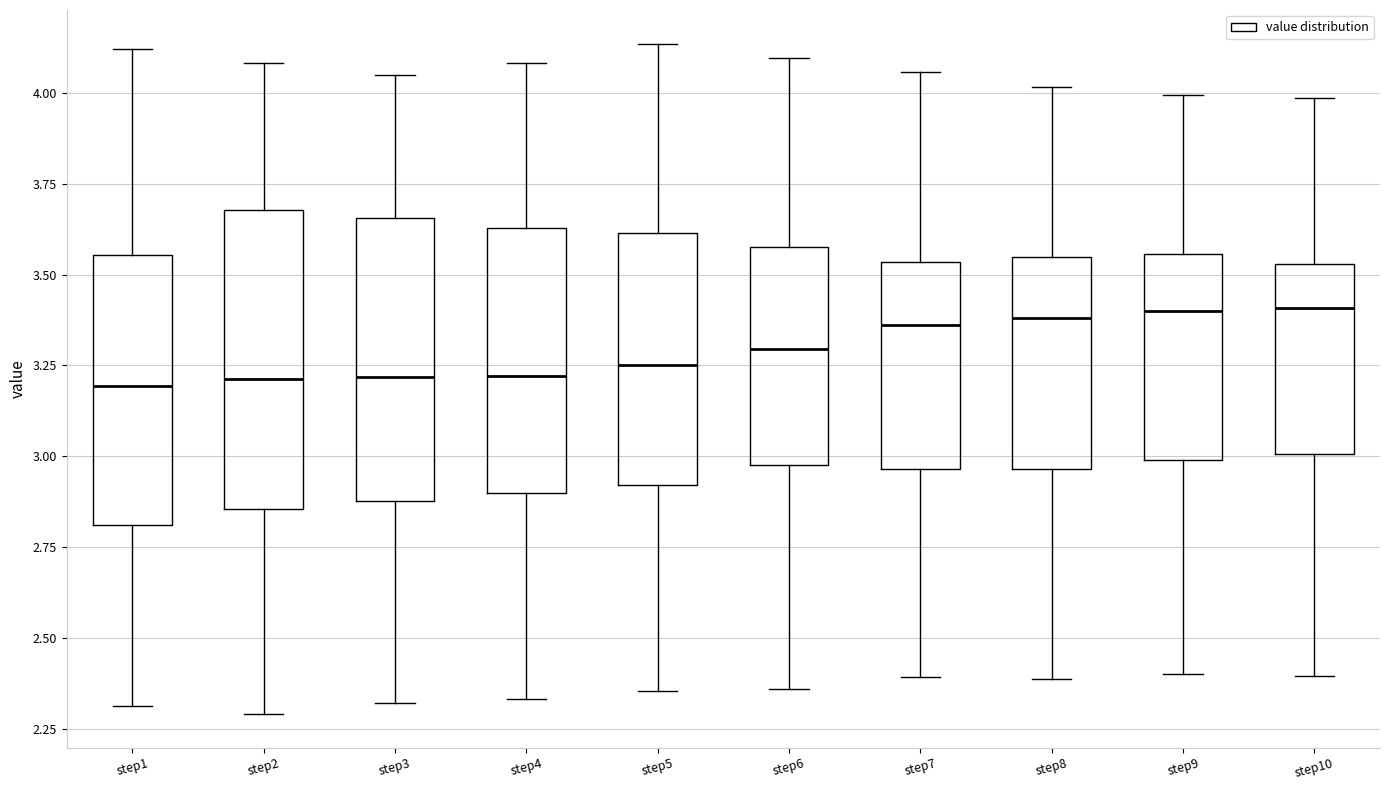

Where is the lower edge of the box for step3 on the y-axis? The values are not printed on the chart, so give them approximately, as read against the axis.

2.90